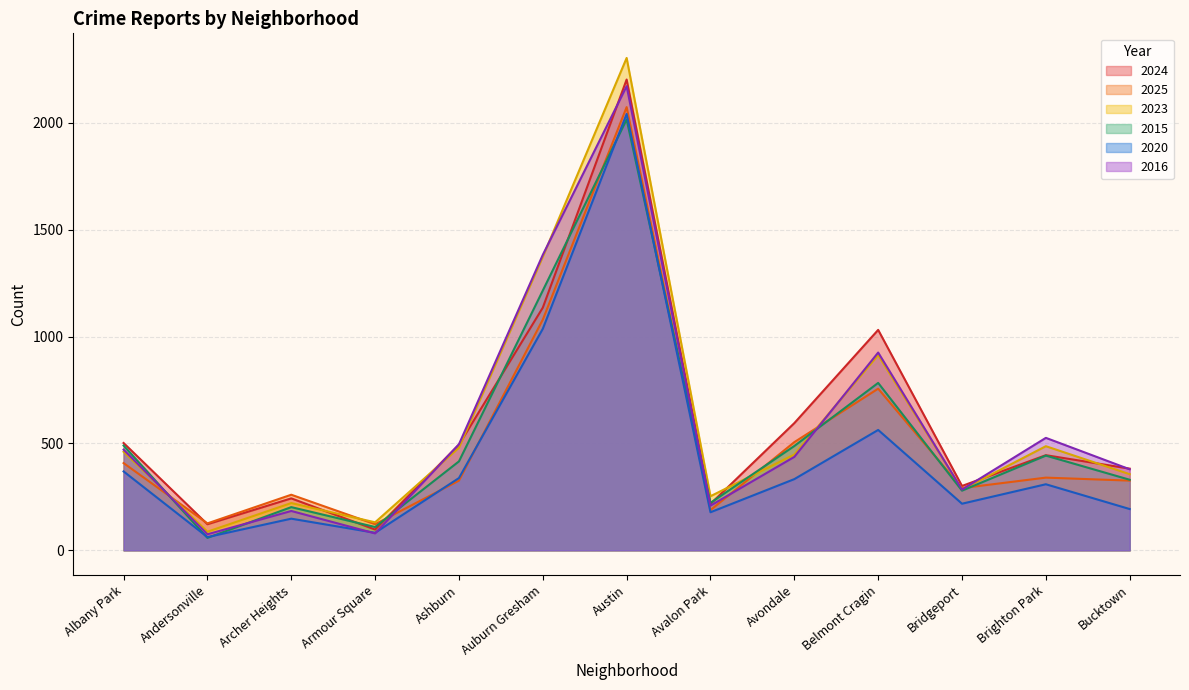

After their last crossing, which series has the higher values: 2020 or 2016?

2016